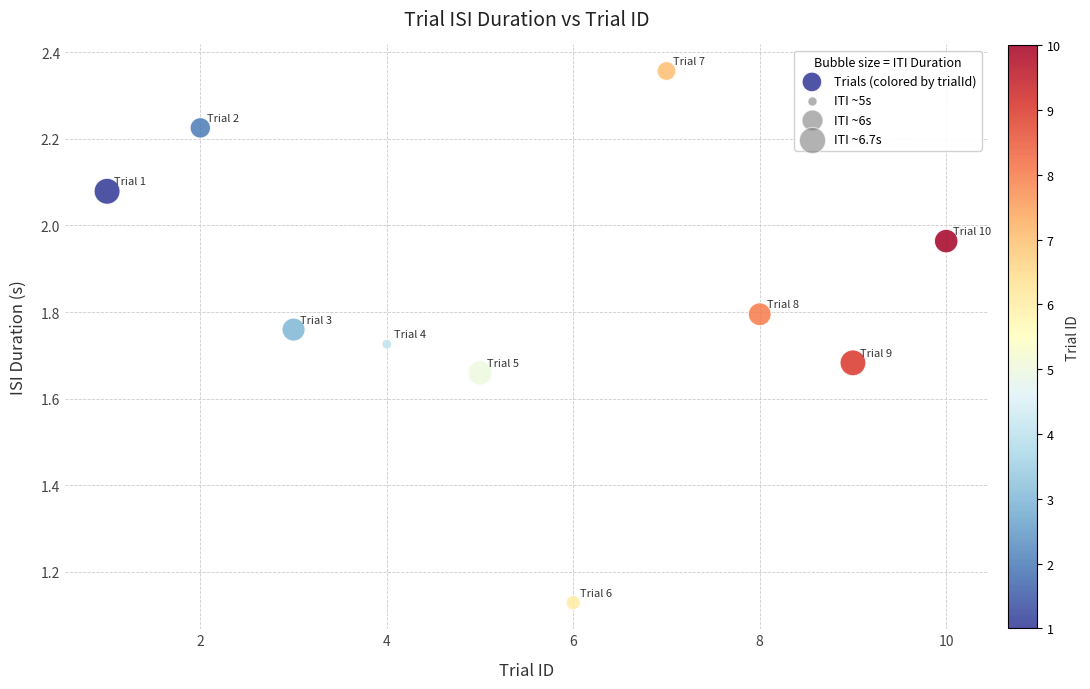

What is the range of Y values (max minus min)?

1.2